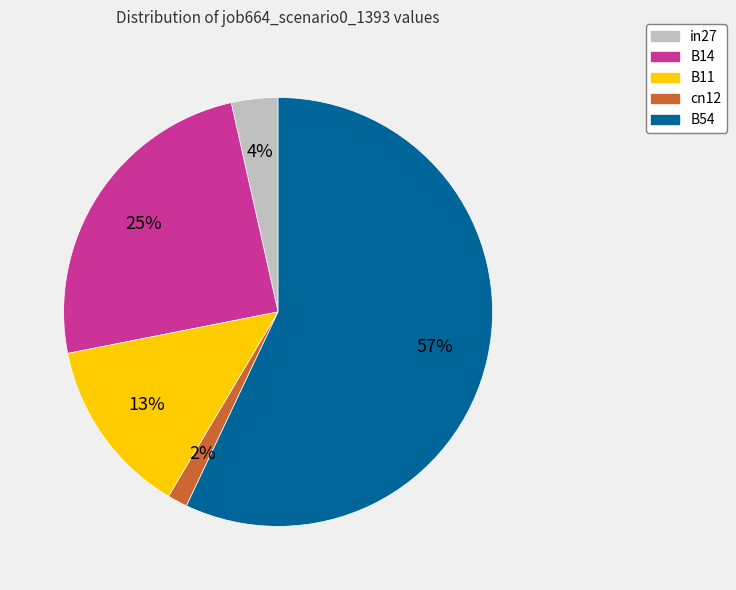

Is there any slice that represents more than half of the pie?

Yes